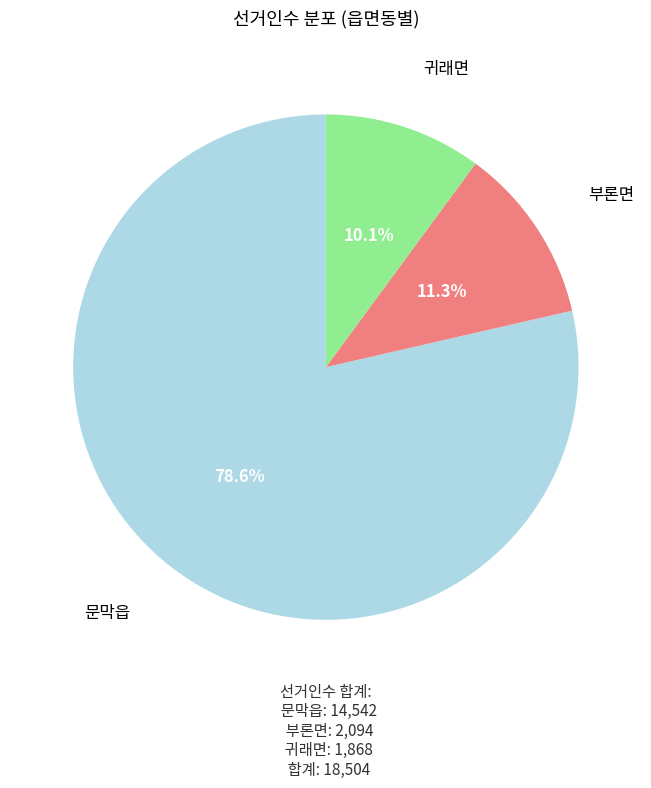

The 문막읍 slice represents 79% of the pie. True or false?

True